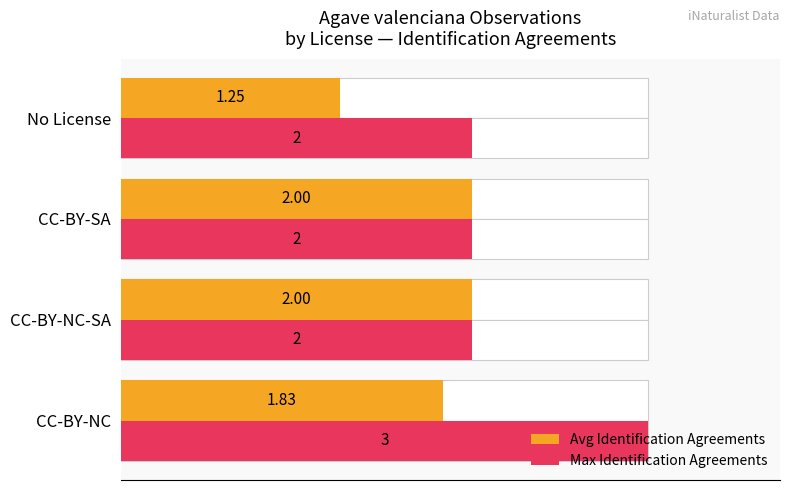

What is the difference between the maximum and minimum values in the Max Identification Agreements series?

1.0